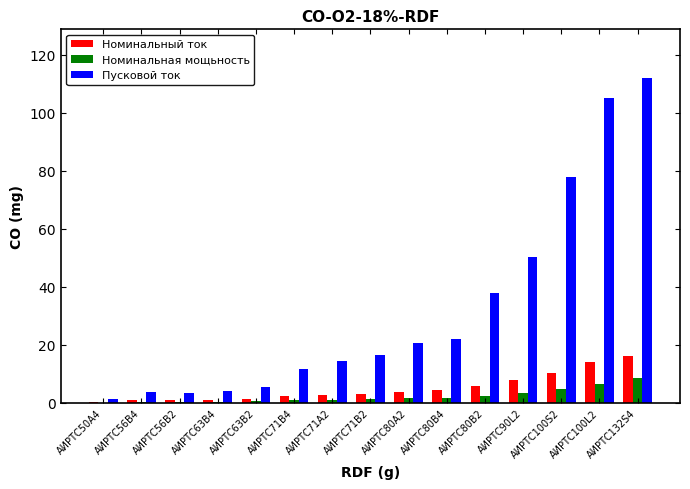

Which series changed the most between АИРТС71В4 and АИРТС71А2?

Пусковой ток